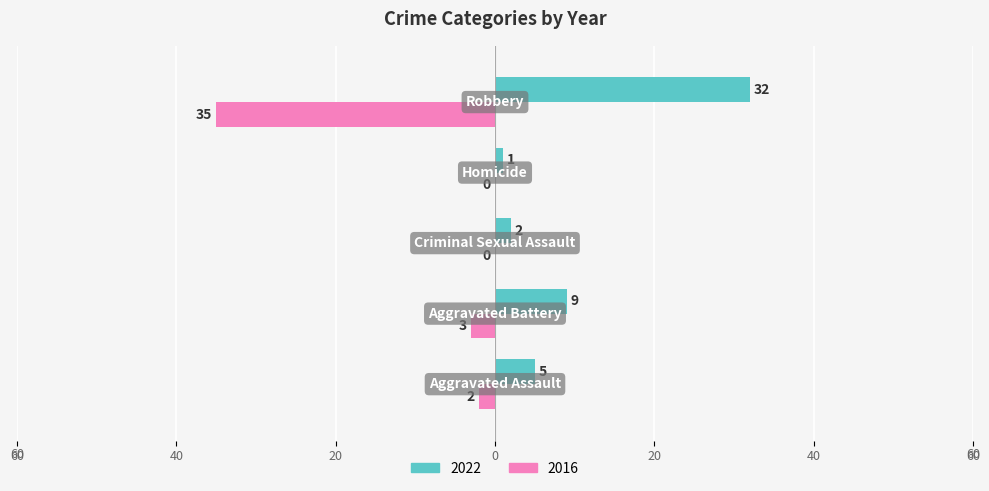

What are all the series names shown in the legend?

2022, 2016